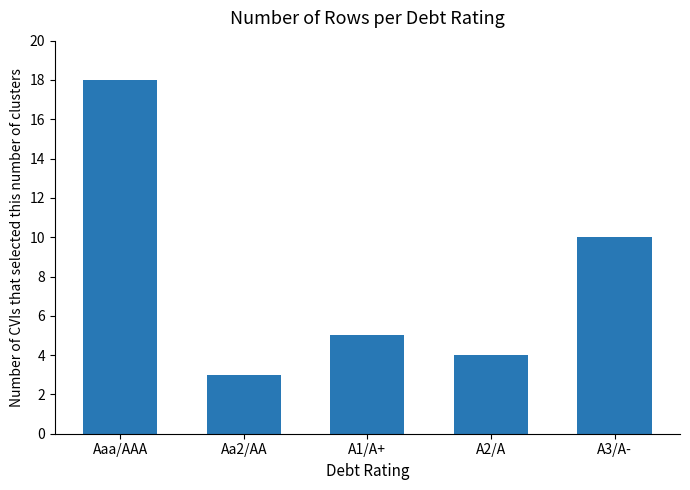

Reading left to right, list all the values displayed in this chart.

Aaa/AAA=18	Aa2/AA=3	A1/A+=5	A2/A=4	A3/A-=10